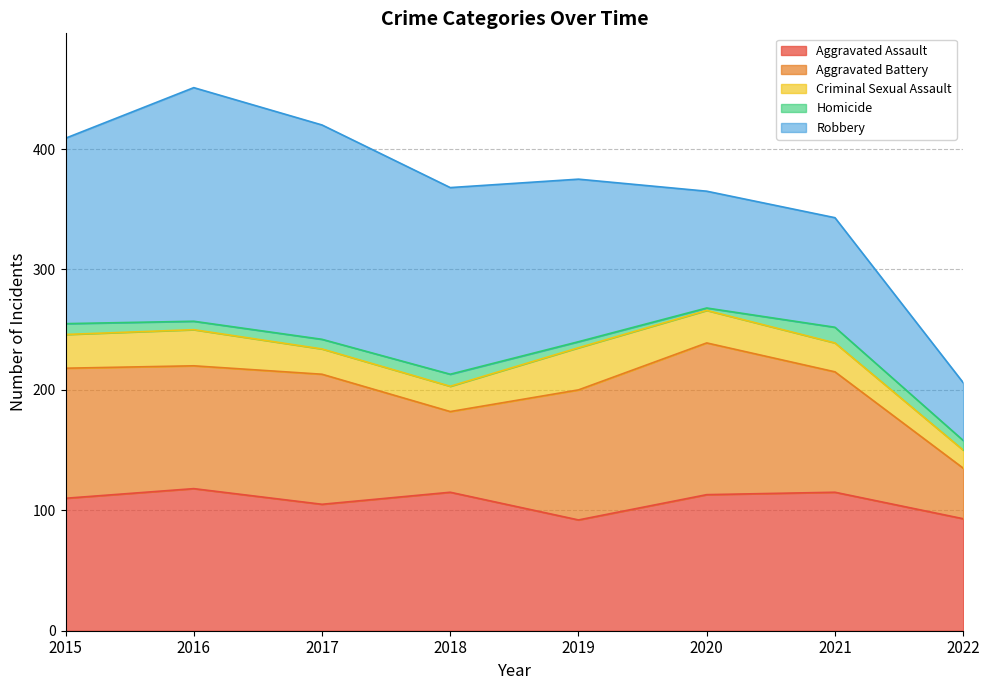

Does the chart display data point markers on the line(s)?

No